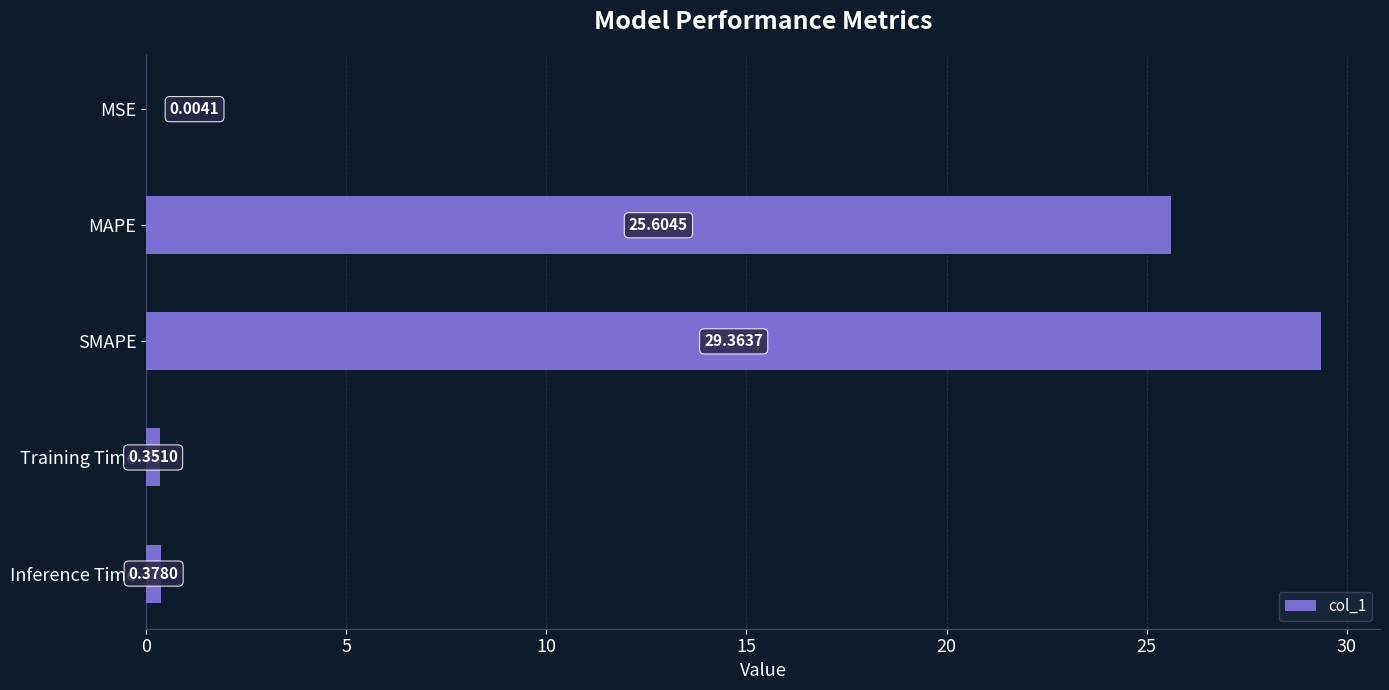

At which category does the chart reach its peak across all series?

SMAPE